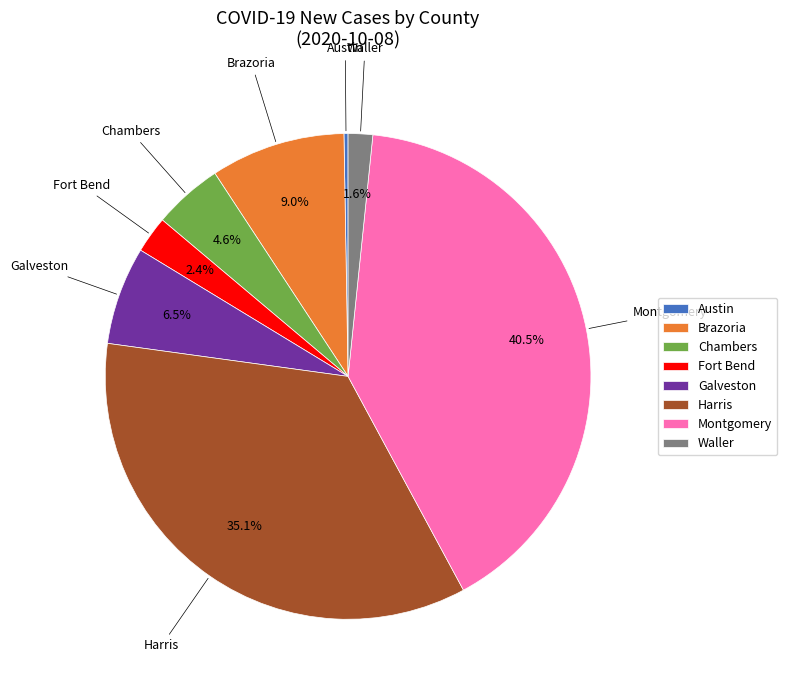

Does Chambers account for over 50% of the chart?

No